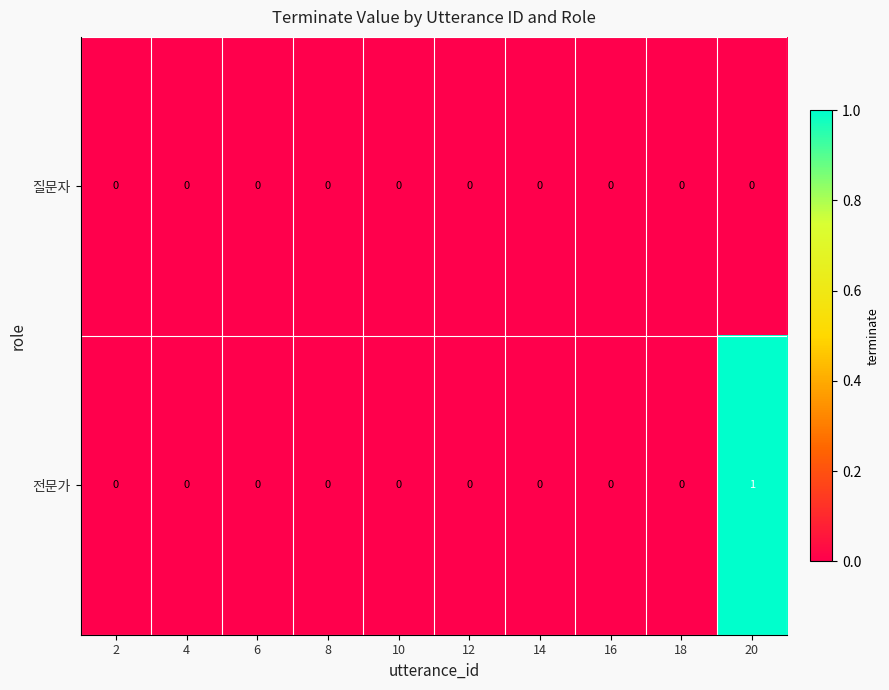

Reading left to right, transcribe all the data shown in this chart.

질문자: 0	0	0	0	0	0	0	0	0	0
전문가: 0	0	0	0	0	0	0	0	0	1